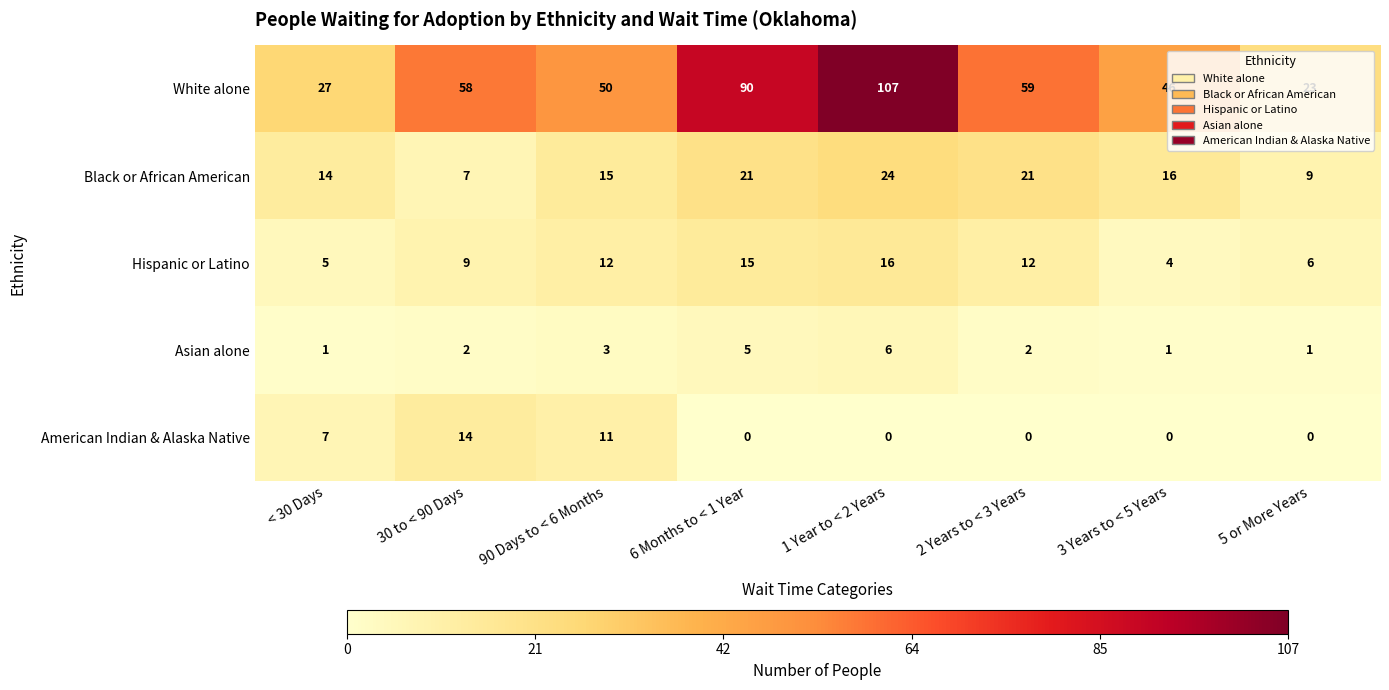

List the series in order of their peak value, lowest first.

Asian alone, American Indian & Alaska Native, Hispanic or Latino, Black or African American, White alone